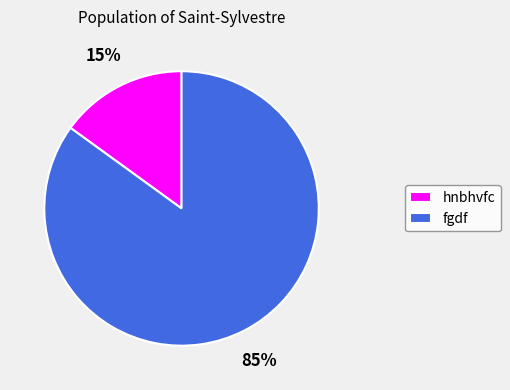

Which category has the biggest portion of the pie?

fgdf